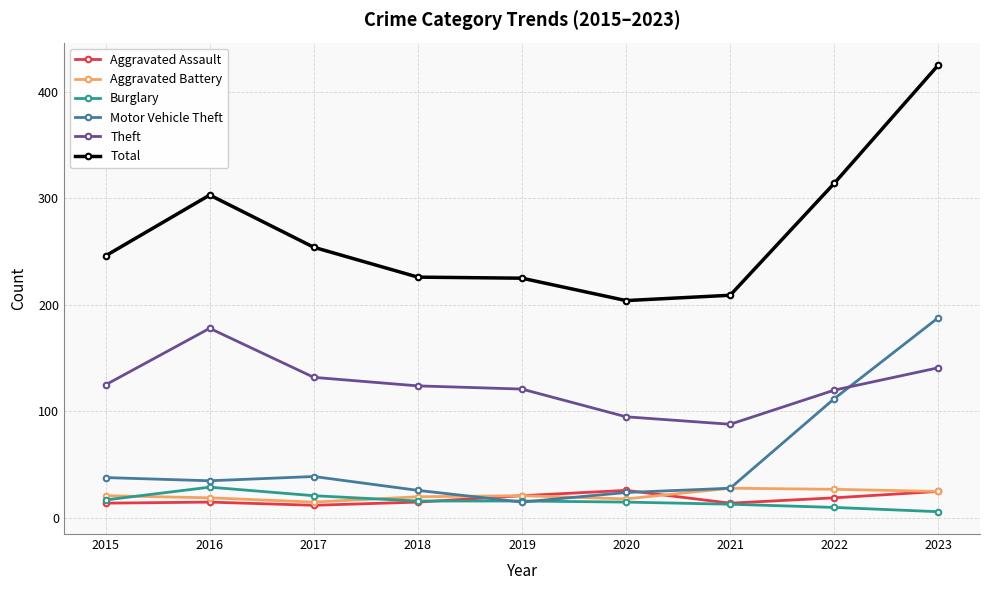

Which category has the lowest value in the Burglary series?

2023